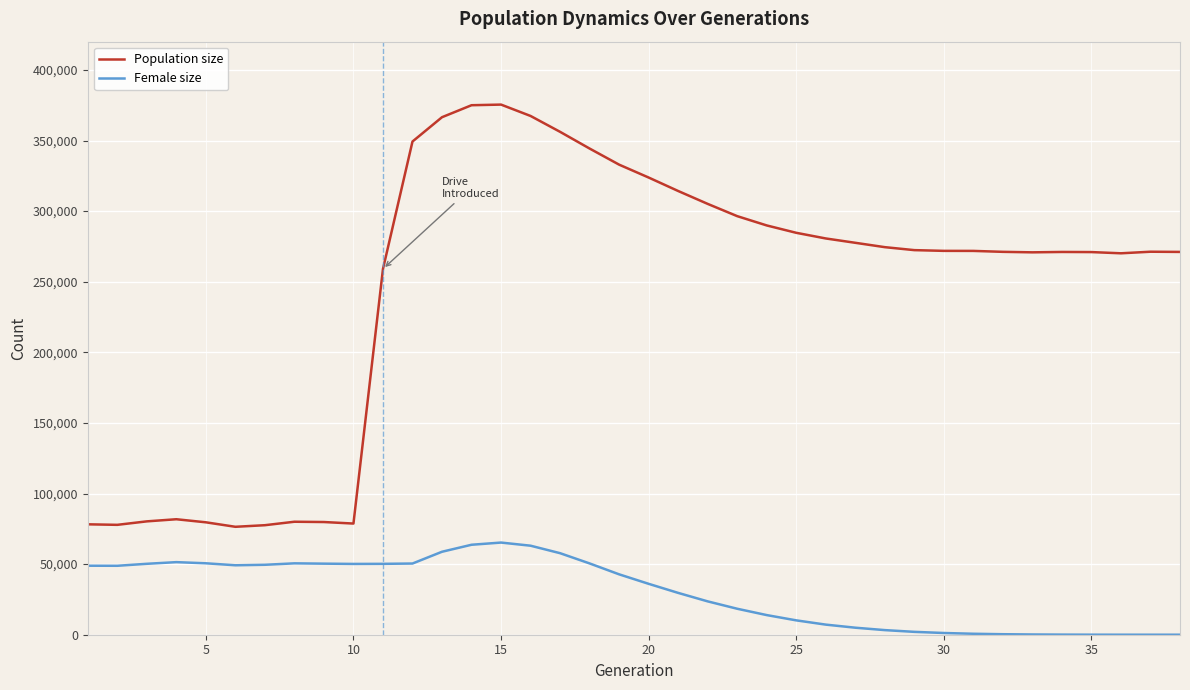

True or false: Population size and Female size intersect in this chart.

False